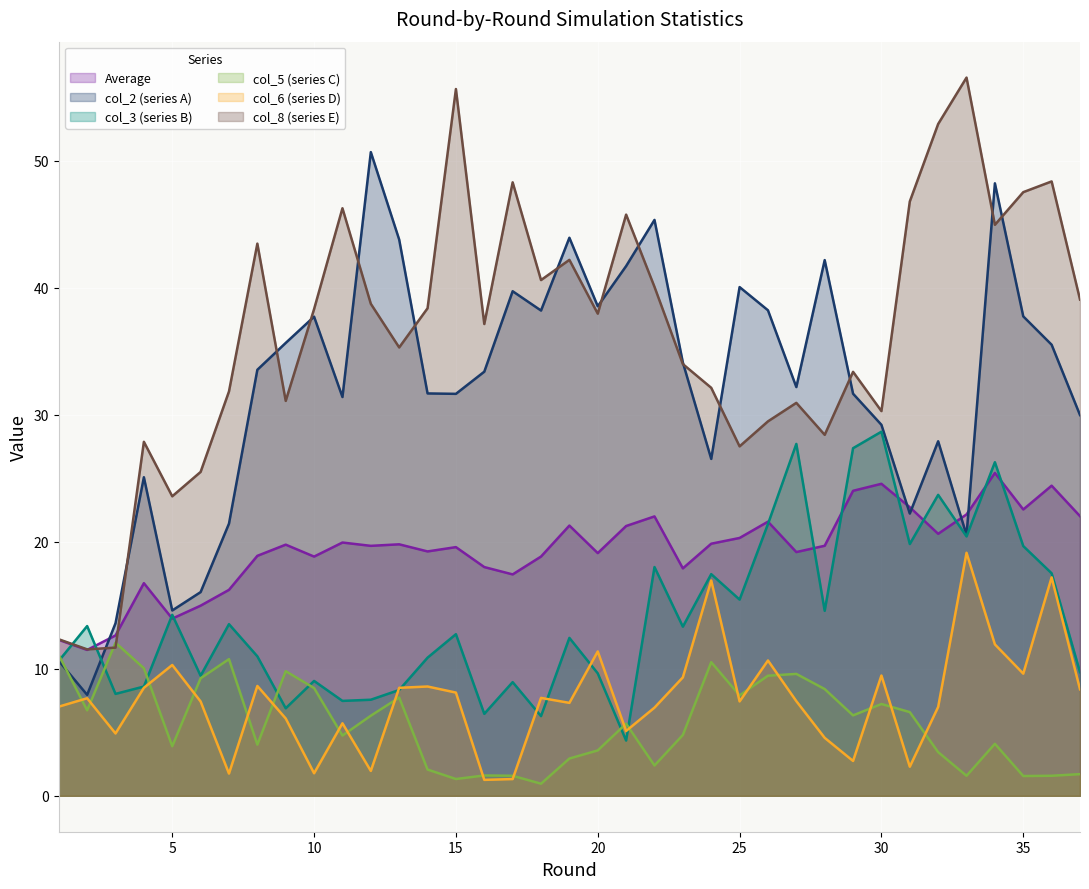

At which category does average reach its first local peak?

4